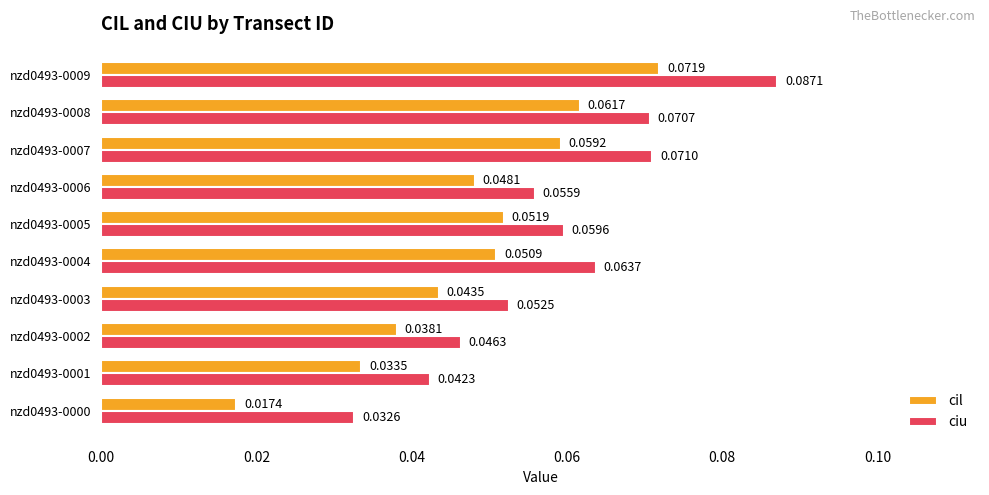

List the series in order of their peak value, highest first.

ciu, cil